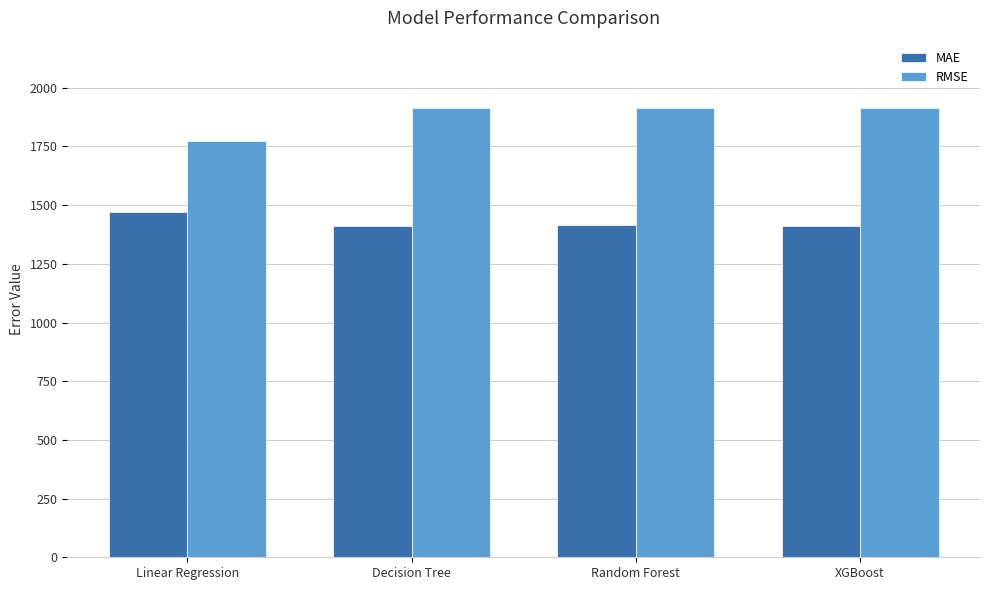

Rank the series by their average value, from lowest to highest.

MAE, RMSE